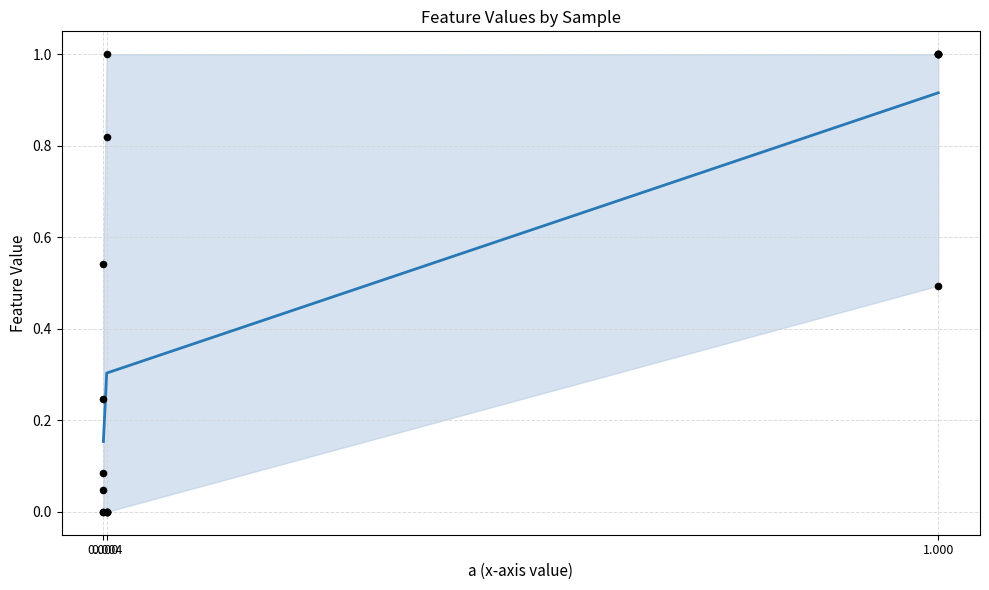

Which has a higher value, 0.004 or 1.000?

1.000